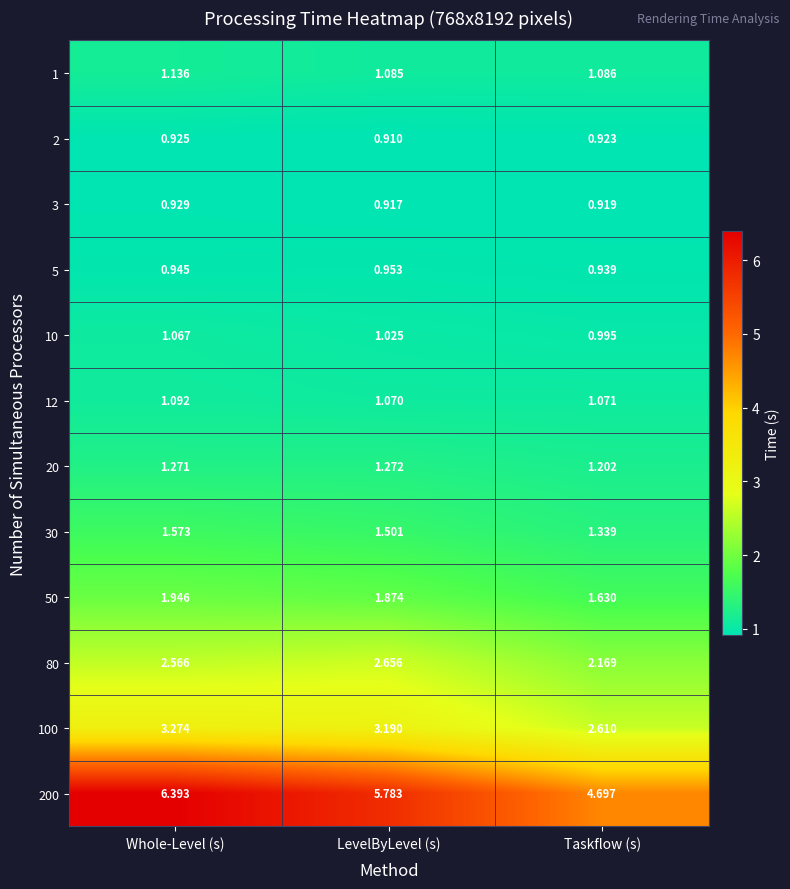

At which category is the sum across all series the highest?

Whole-Level (s)